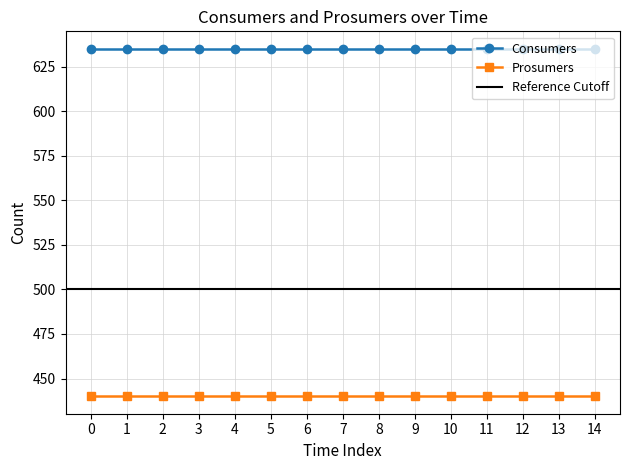

Is the value of Consumers at 6 greater than the value of Prosumers at 2?

Yes